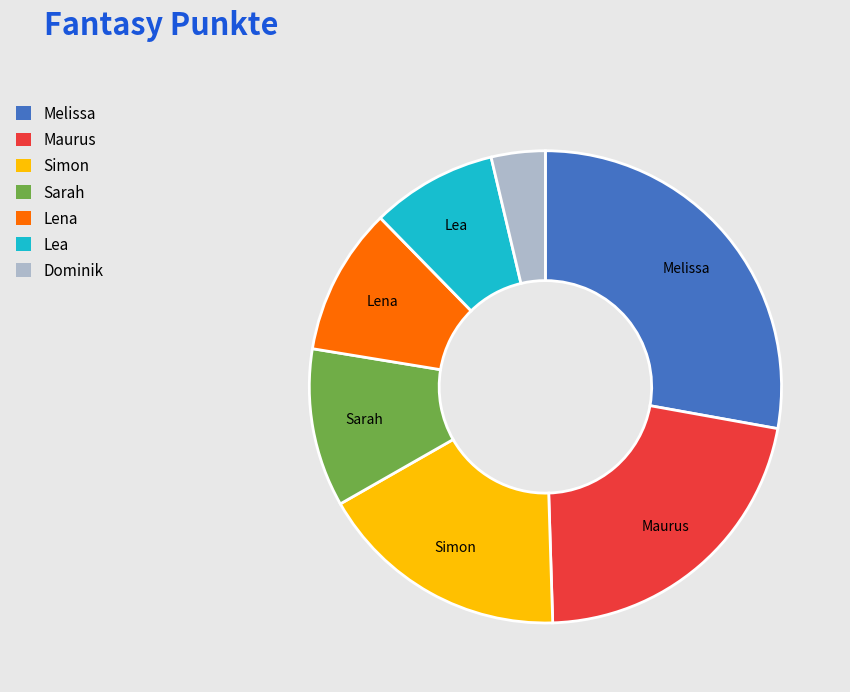

Is the sum of Maurus and Lena greater than half?

No